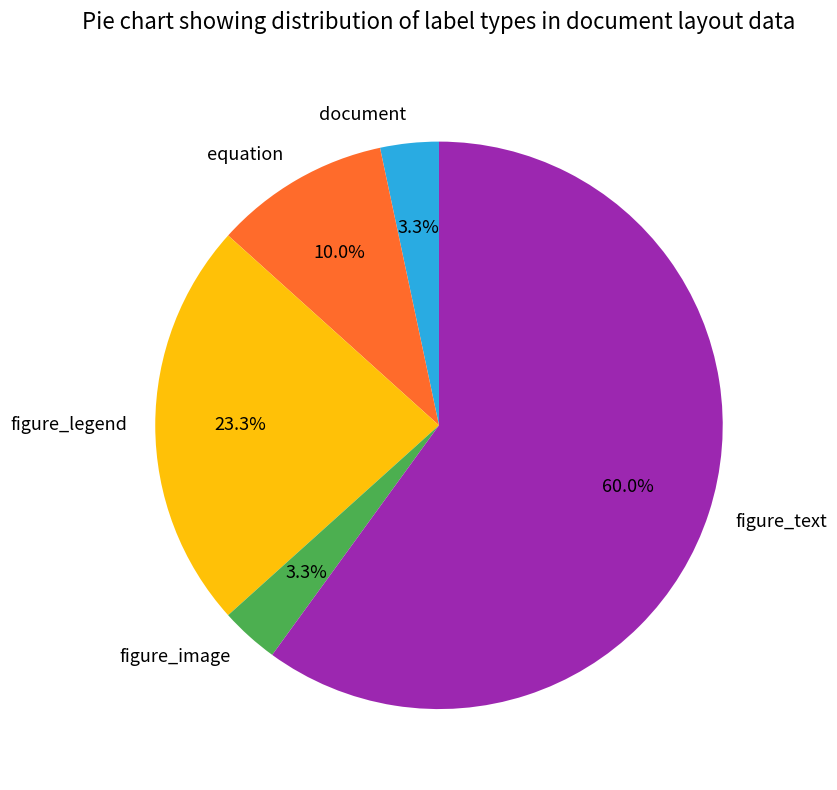

Is document the majority of the pie?

No